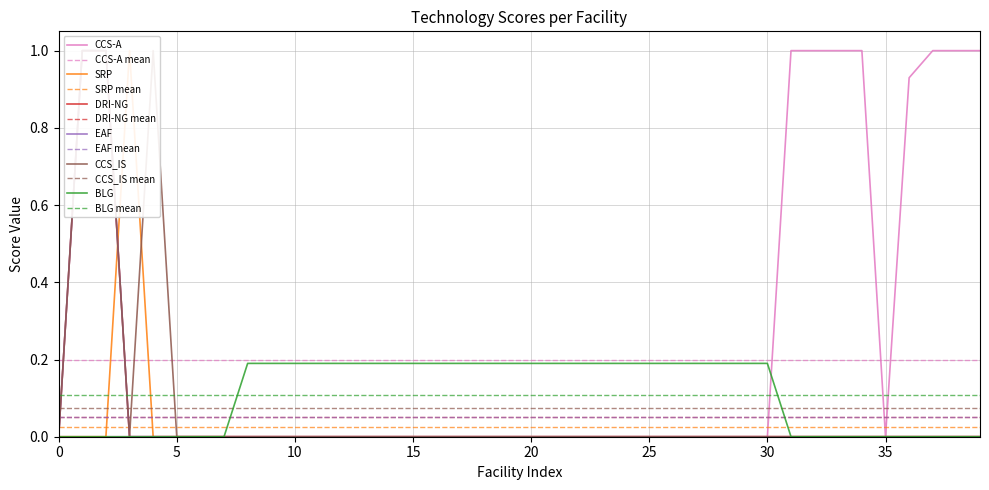

What is the label of the 27th point from the right?

13